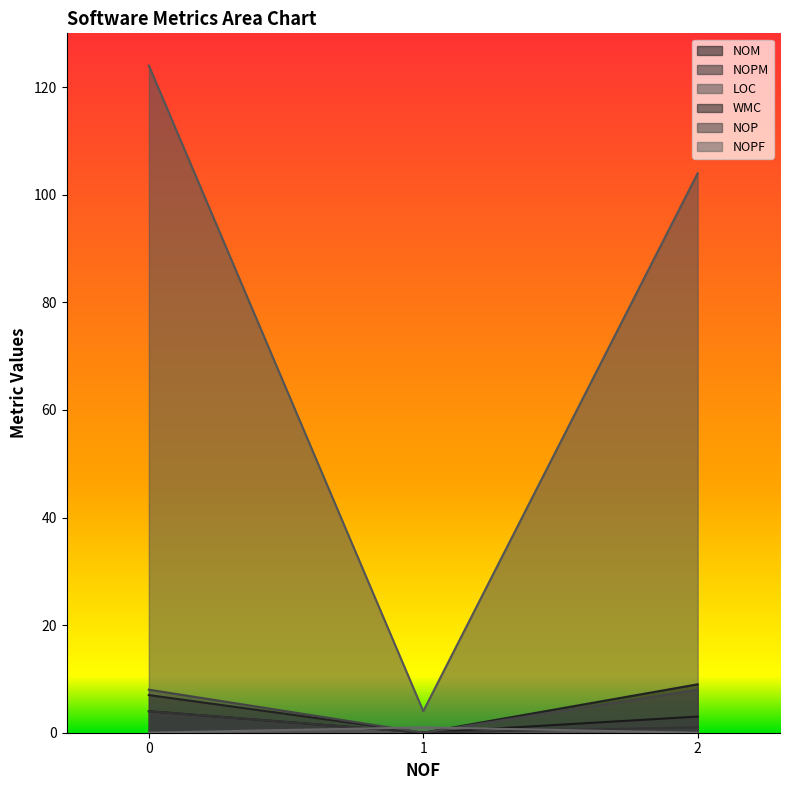

At which label does NOM reach its peak?

2